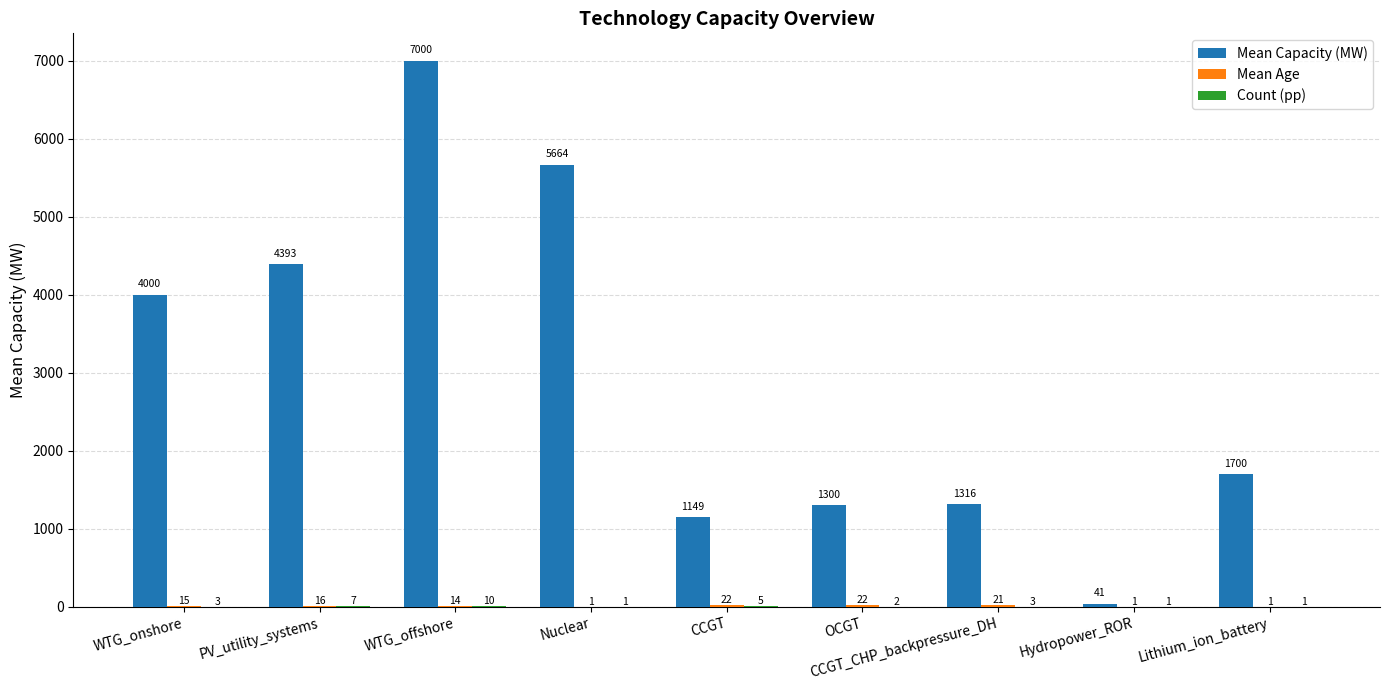

At which category is the sum across all series the highest?

WTG_offshore